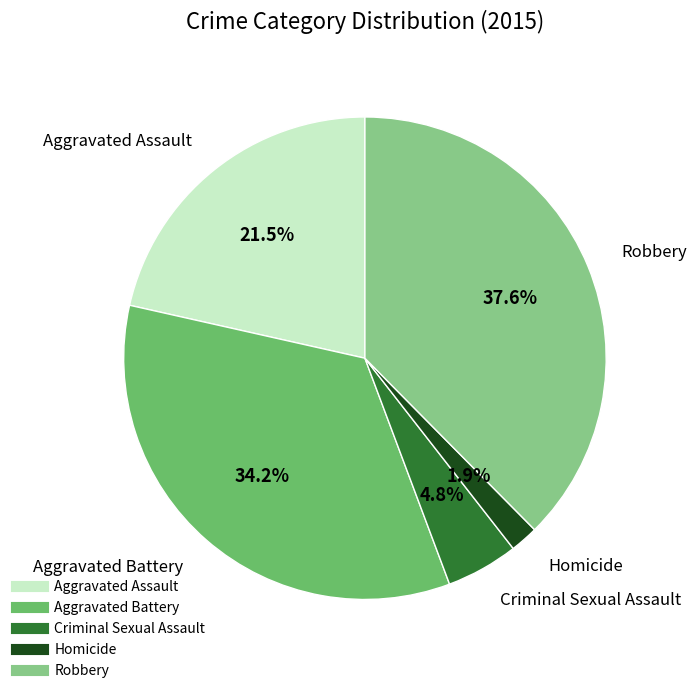

What percentage is the Homicide slice, to the nearest percent?

2%